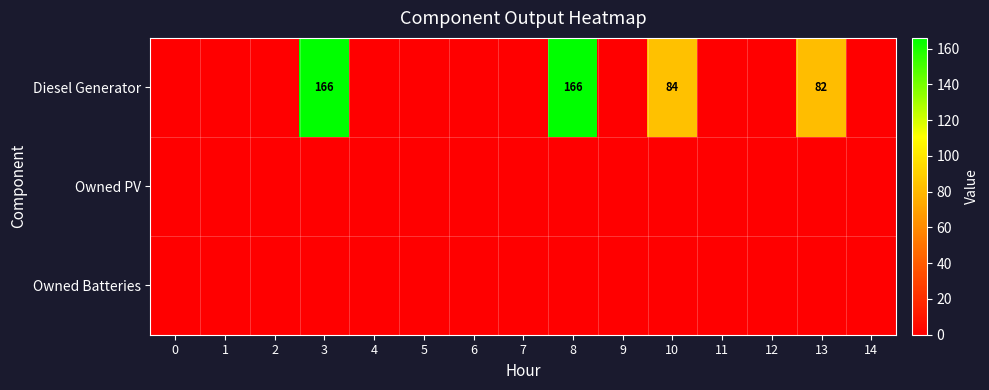

At how many categories does at least one series exceed 0?

4